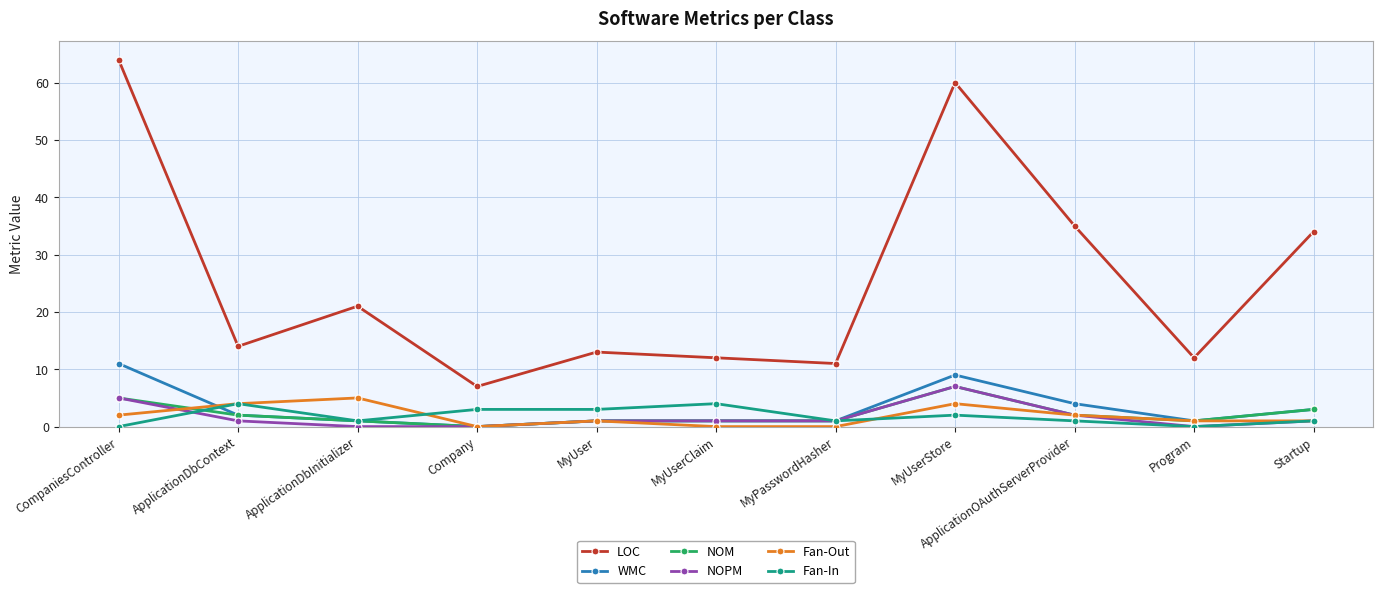

At which category does the chart reach its peak across all series?

CompaniesController